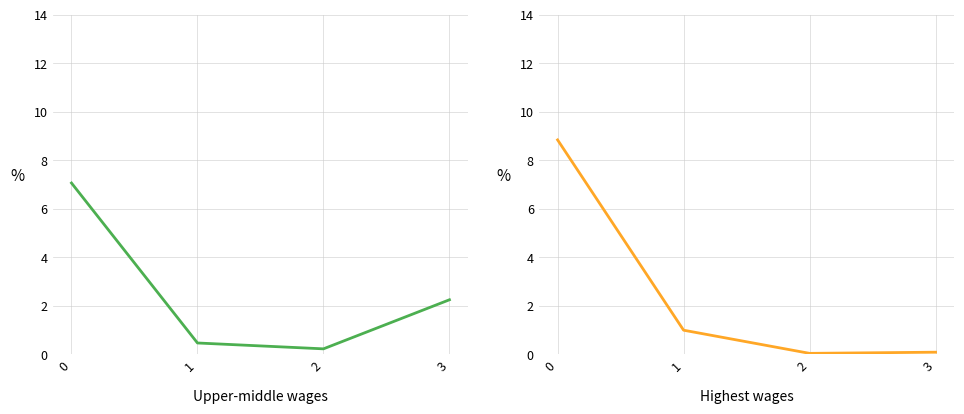

Which has a higher value, 2 or 1?

1